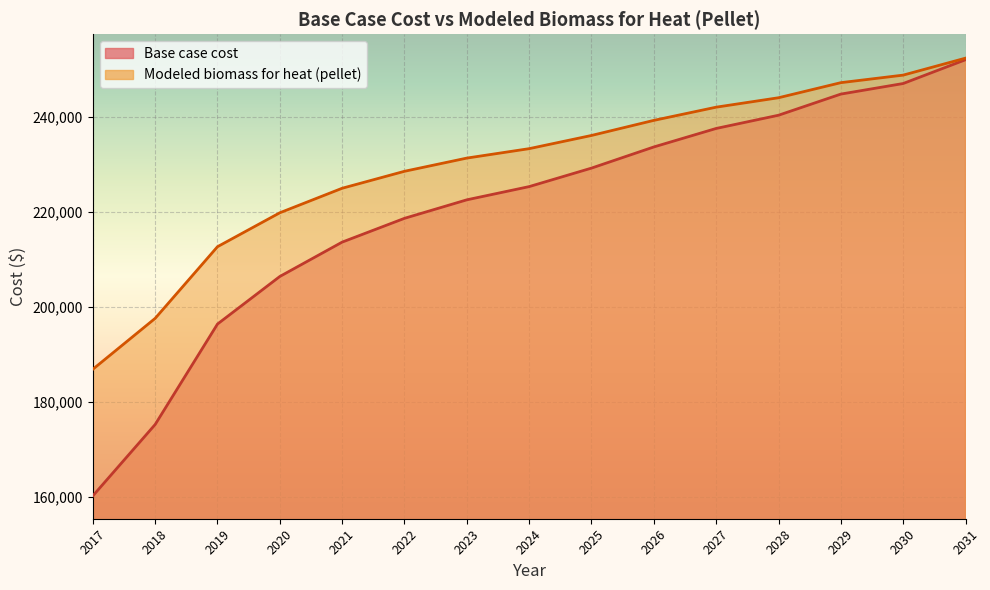

Where is Modeled biomass for heat (pellet) nearest to the value 219652?

2020